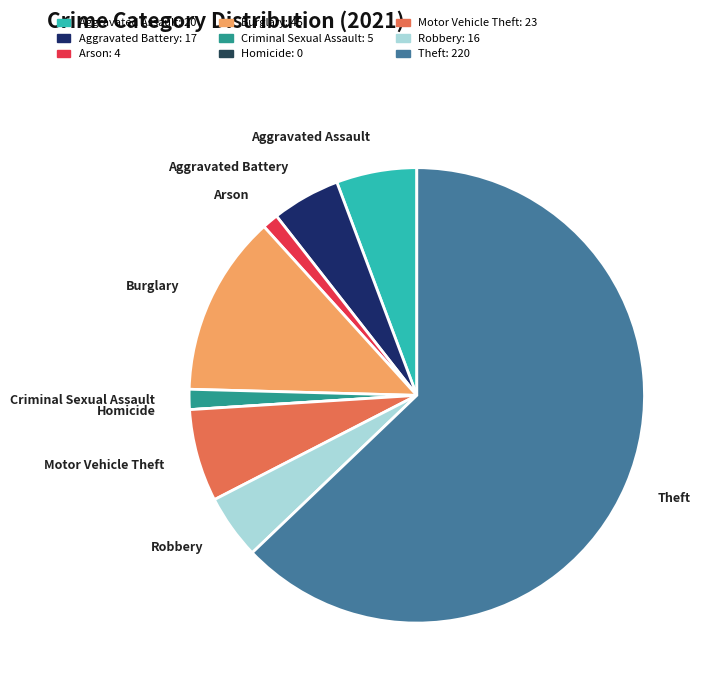

Is there any slice that represents more than half of the pie?

Yes